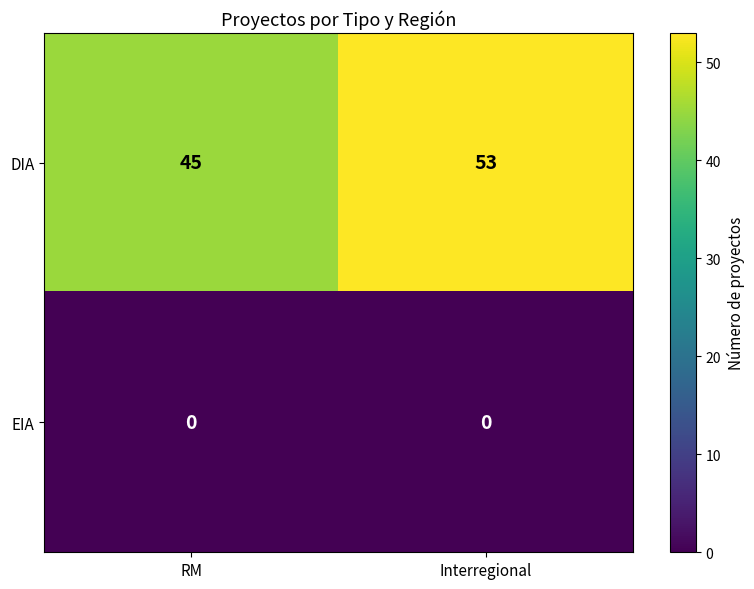

Which label corresponds to the largest value in the chart?

Interregional